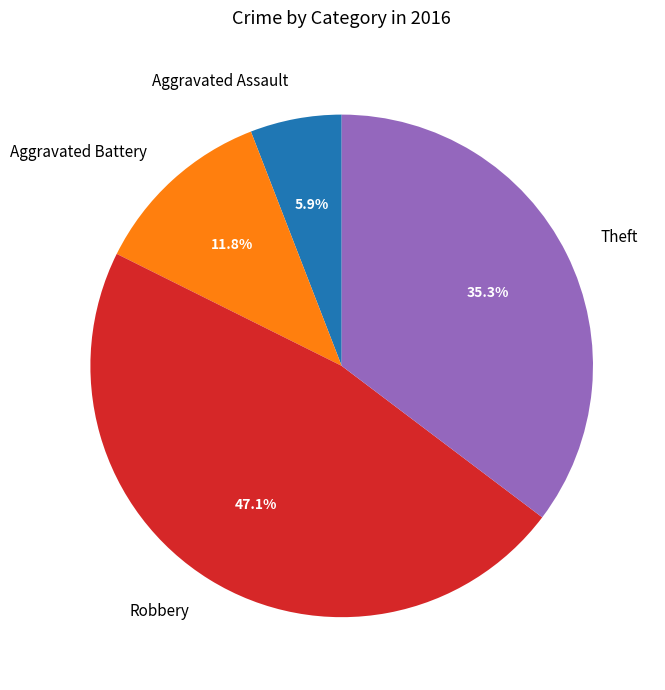

The Aggravated Assault slice represents 1% of the pie. True or false?

False